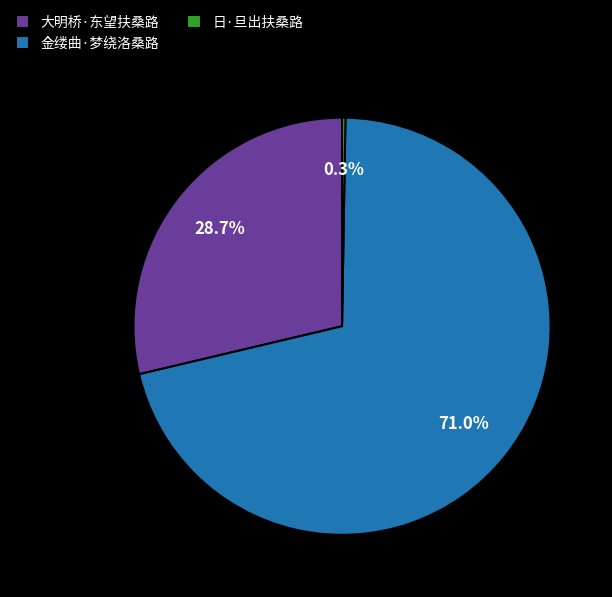

What is the total percentage of 金缕曲·梦绕洛桑路 and 大明桥·东望扶桑路?

99.7%